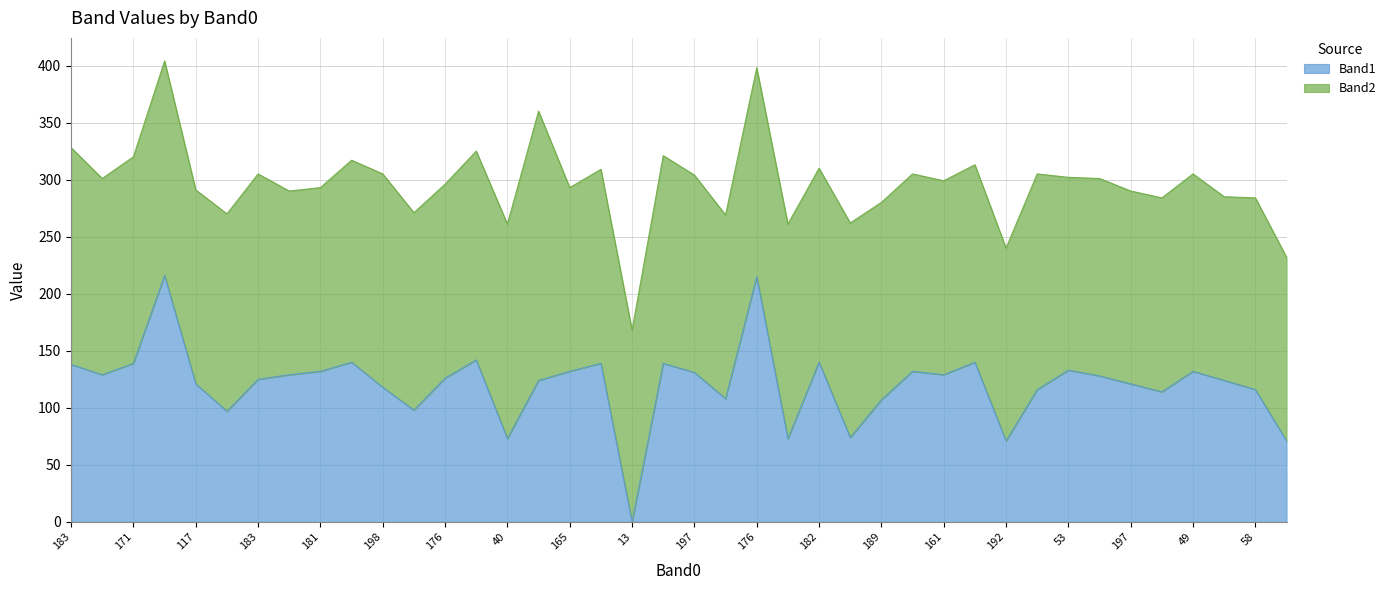

Approximately how many times larger is the value at 53 compared to 58?

1.1